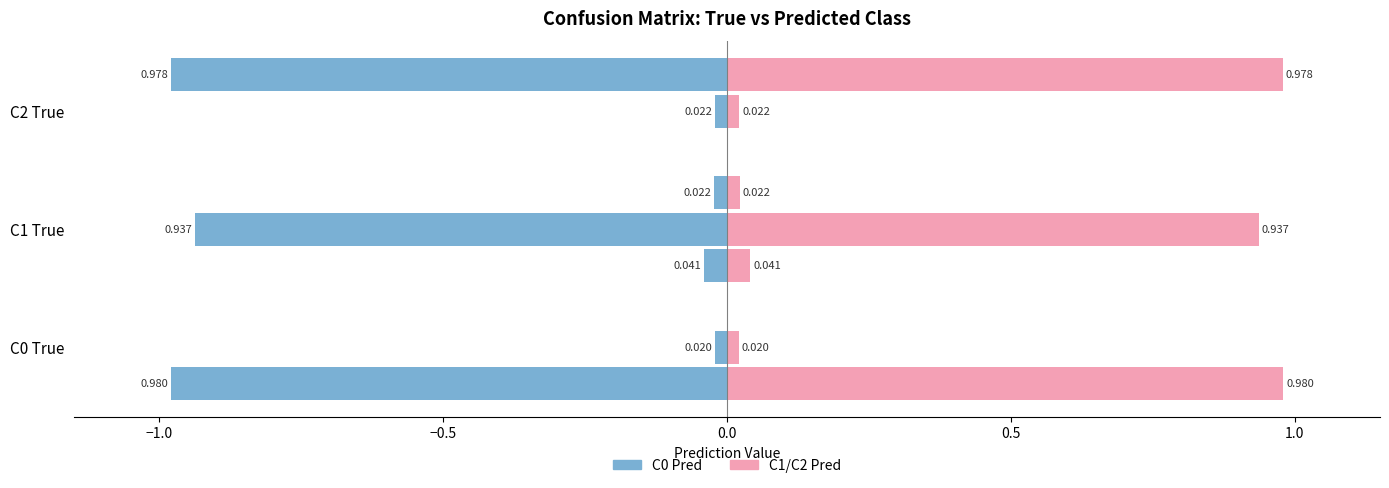

The C0 Pred (Pred) series shows 0.0 at C1 True. True or false?

False